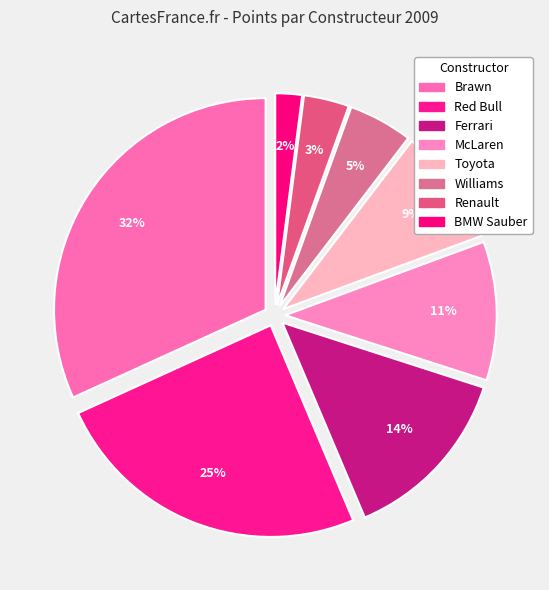

Which category has the smallest portion of the pie?

BMW Sauber